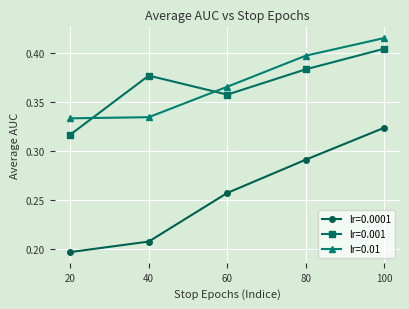

What is the sum of all lr=0.0001 values?

1.3